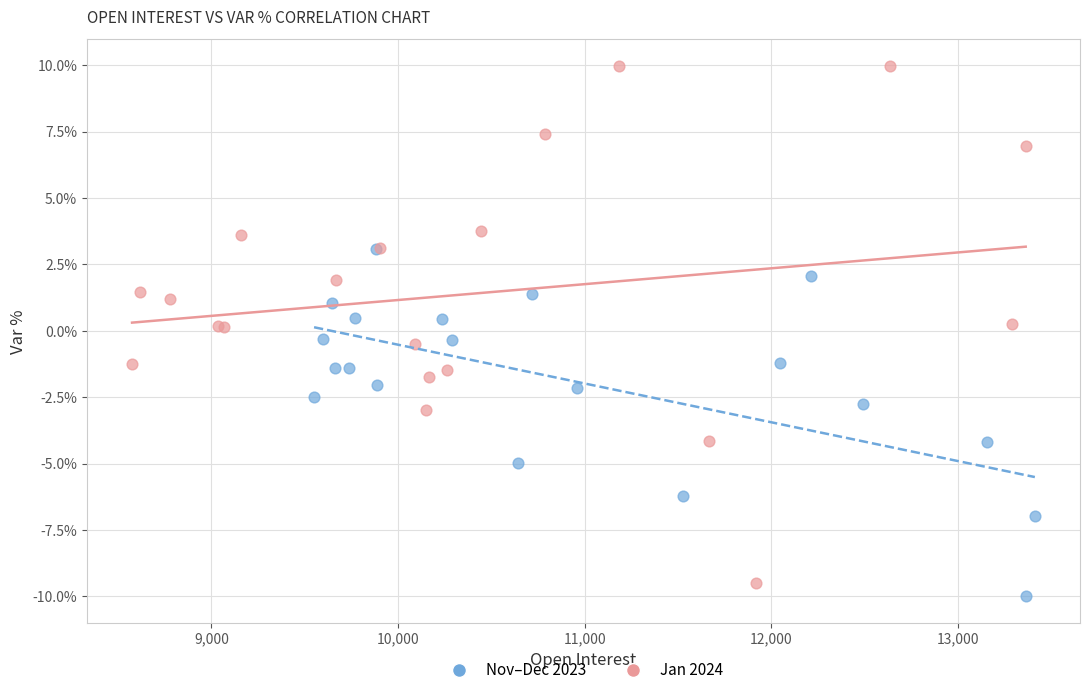

What are all the series names shown in the legend?

Nov–Dec 2023, Jan 2024